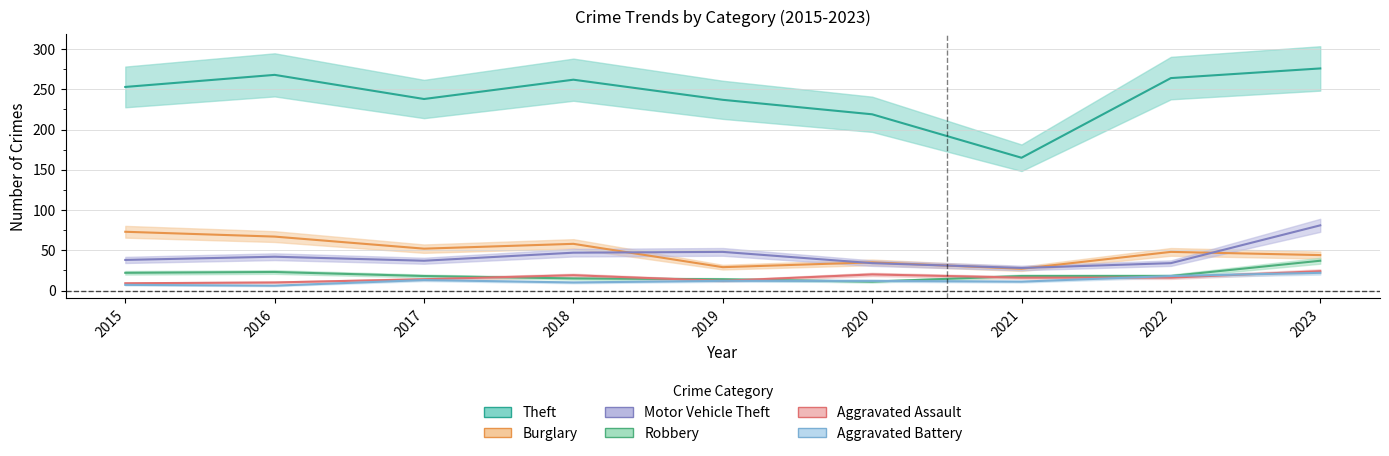

What is the minimum value for Theft?

165